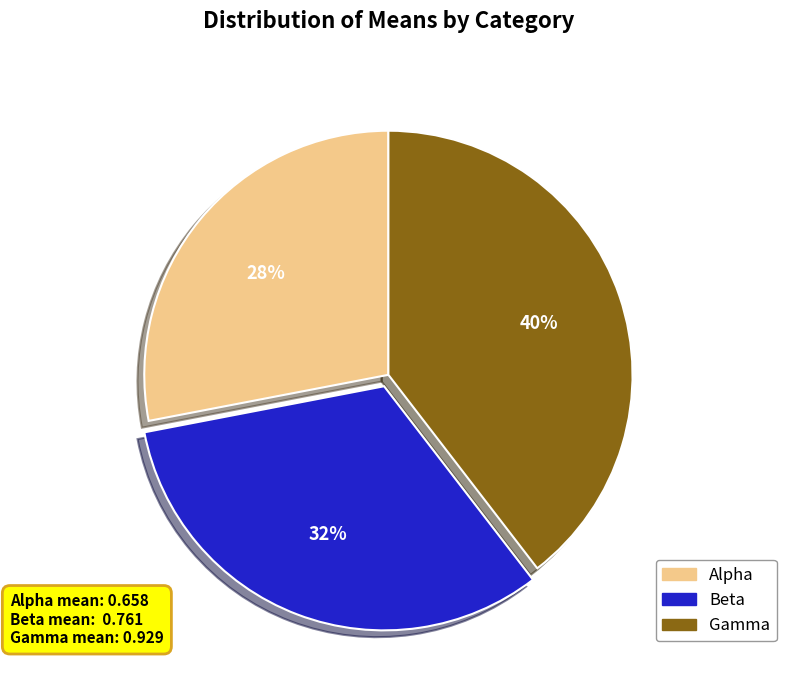

Is the sum of Alpha and Gamma greater than half?

Yes